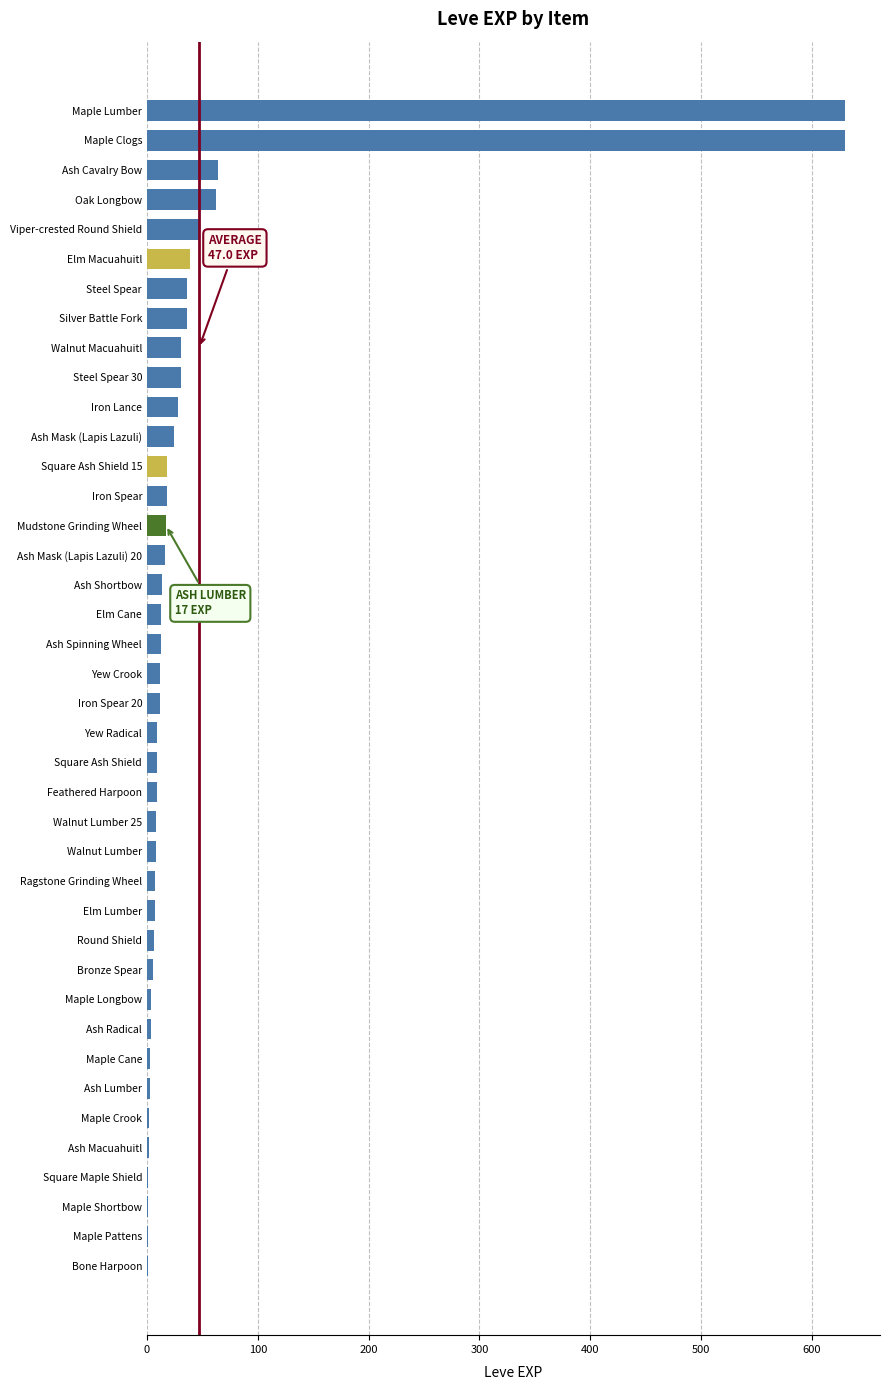

What is the ratio of the value at Maple Longbow to the value at Iron Spear 20?

0.3